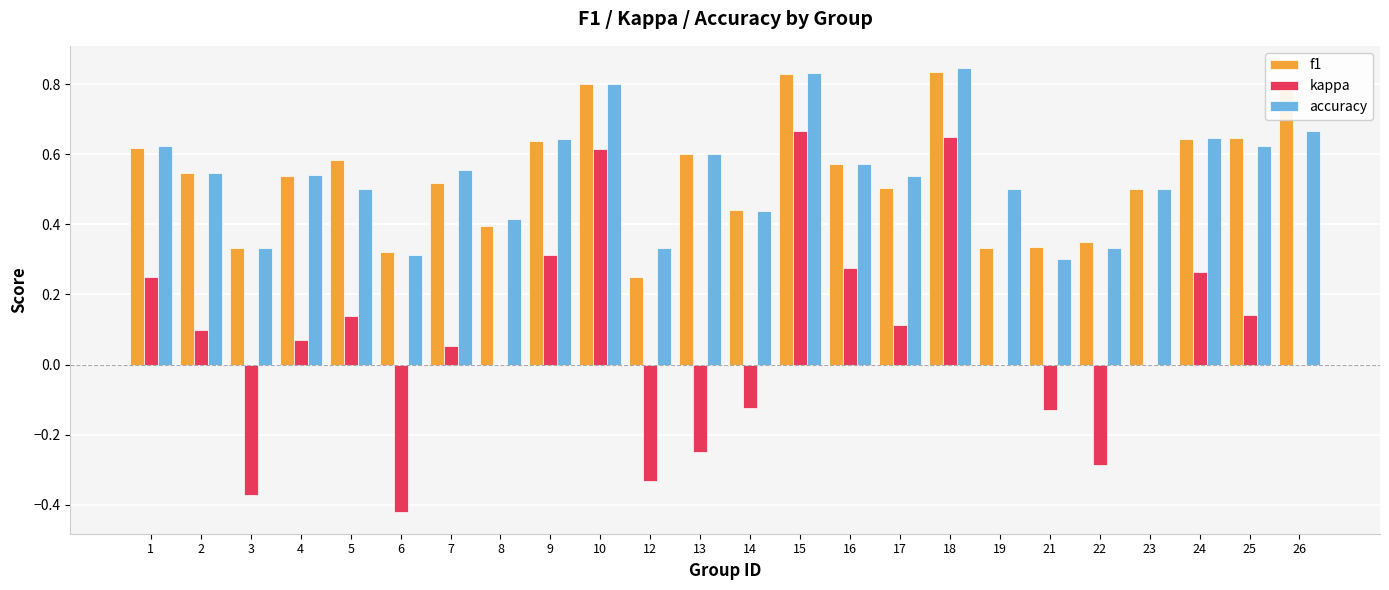

What is the sum of all kappa values?

1.7